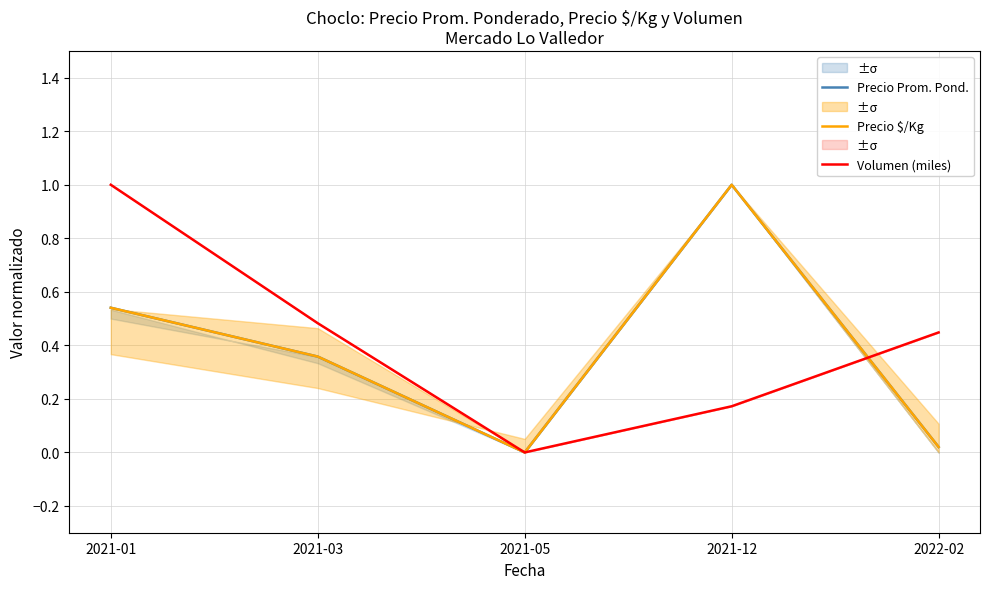

Does the chart display data point markers on the line(s)?

No